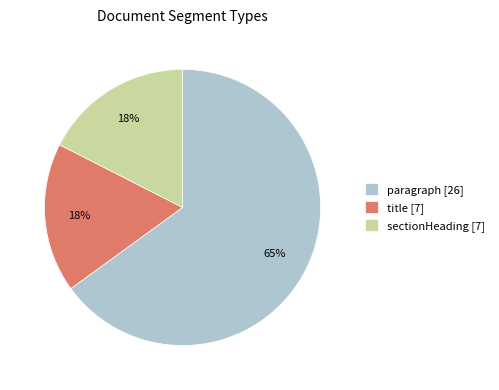

Count the number of slices in the pie.

3